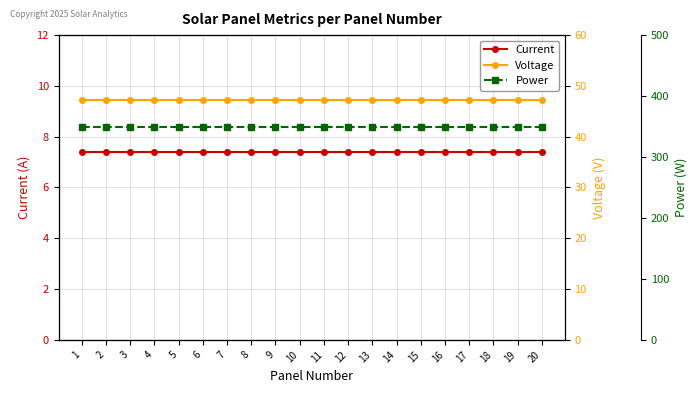

How many lines are shown in the chart?

3